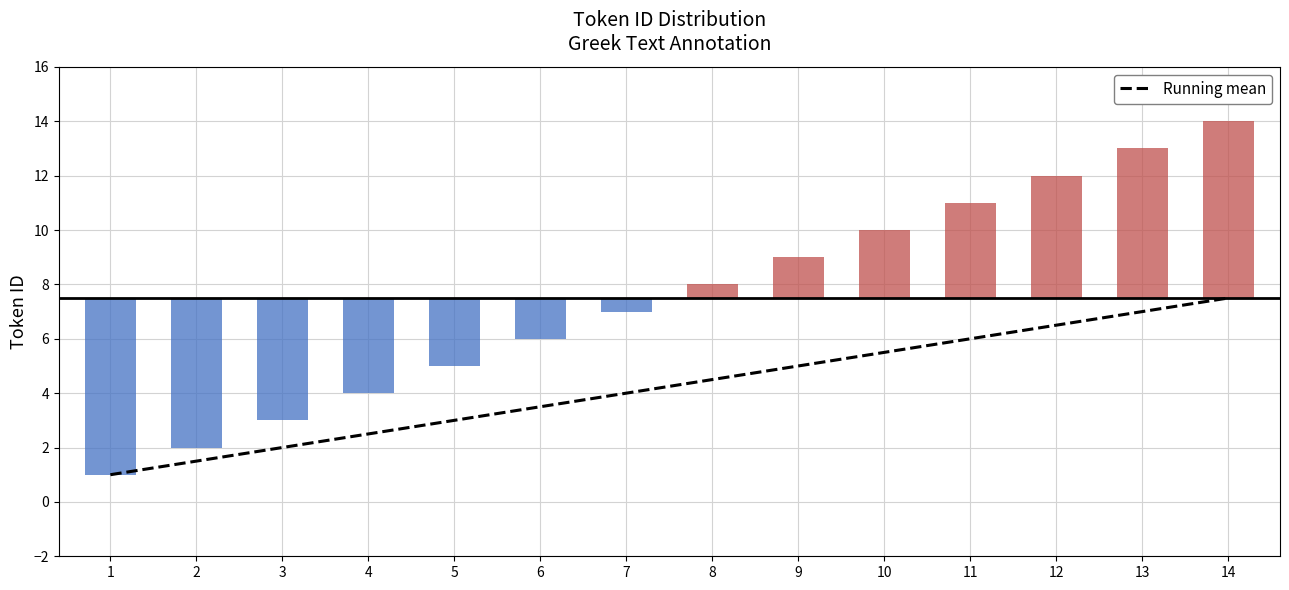

Are the bars horizontal?

No